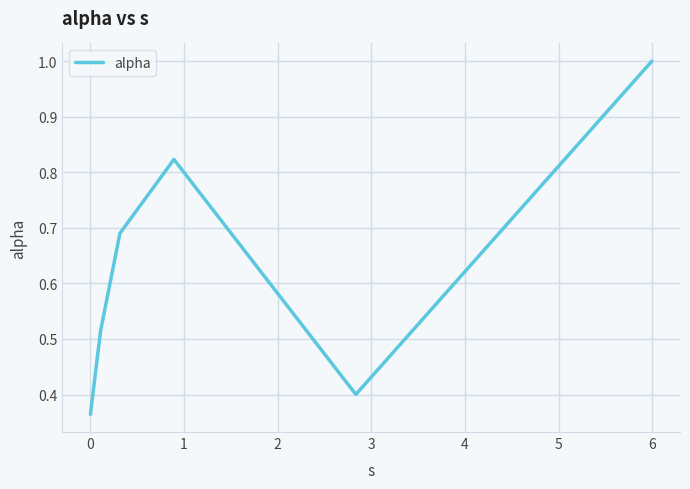

True or false: there are more than 2 points higher than both neighbors.

False